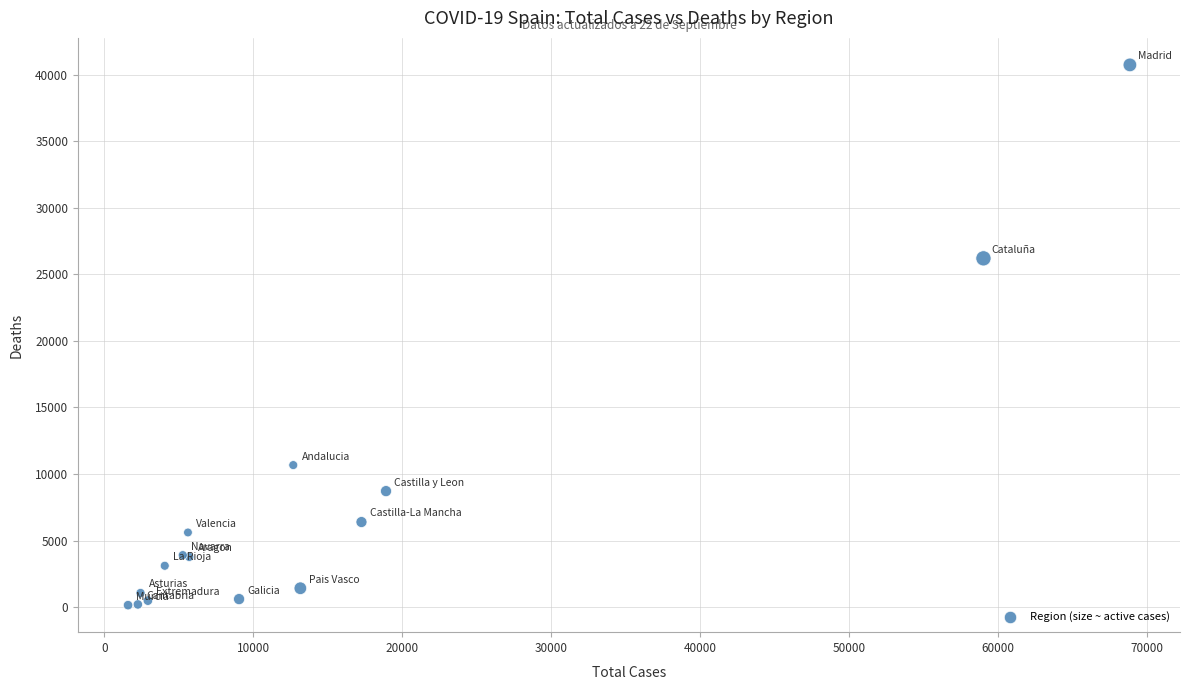

What Y value in the scatter plot is closest to 20442?

26203